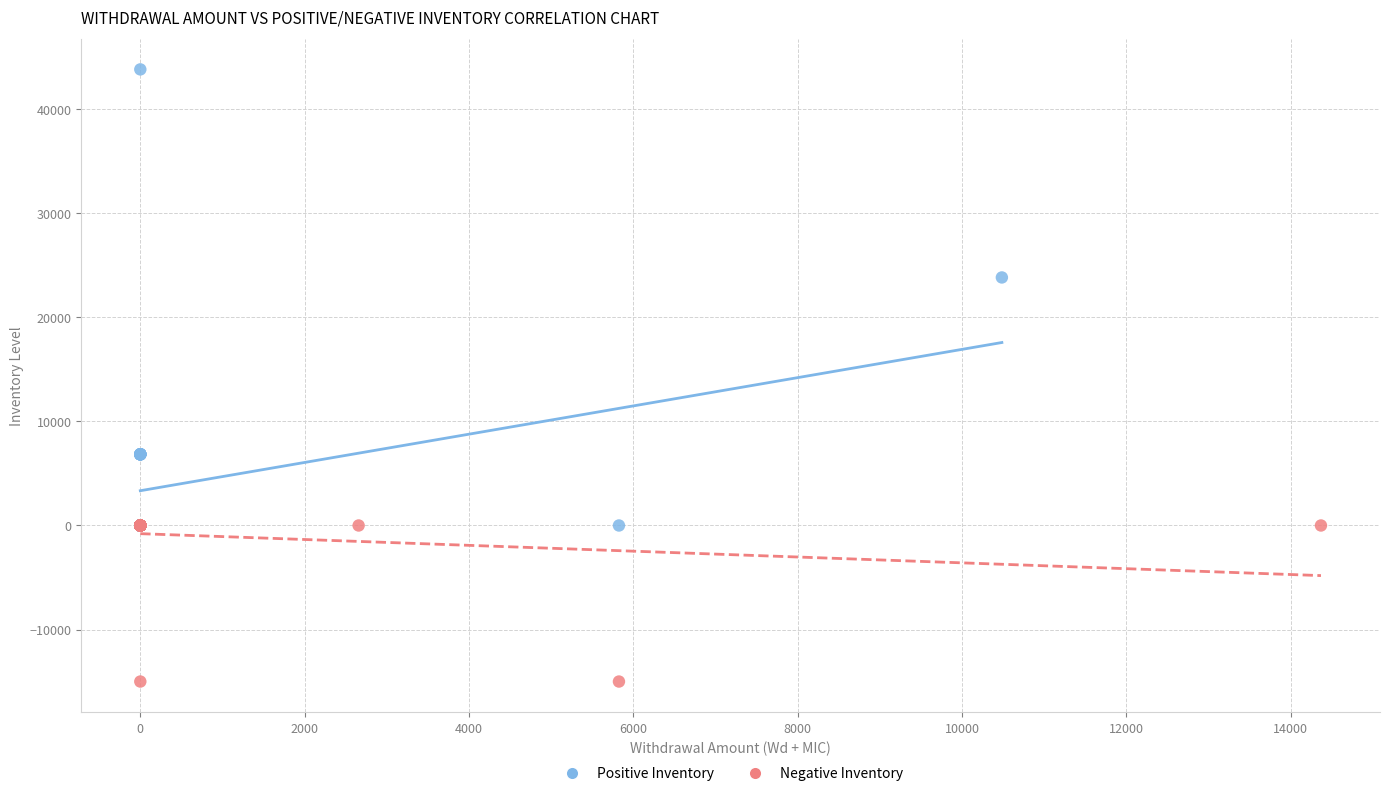

Which series reaches the maximum Y coordinate?

Positive Inventory